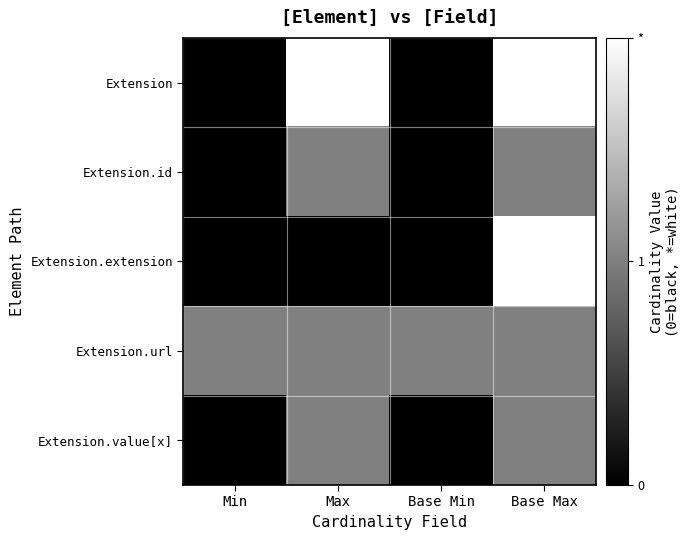

Which series changed the most between Max and Base Max?

Extension.extension